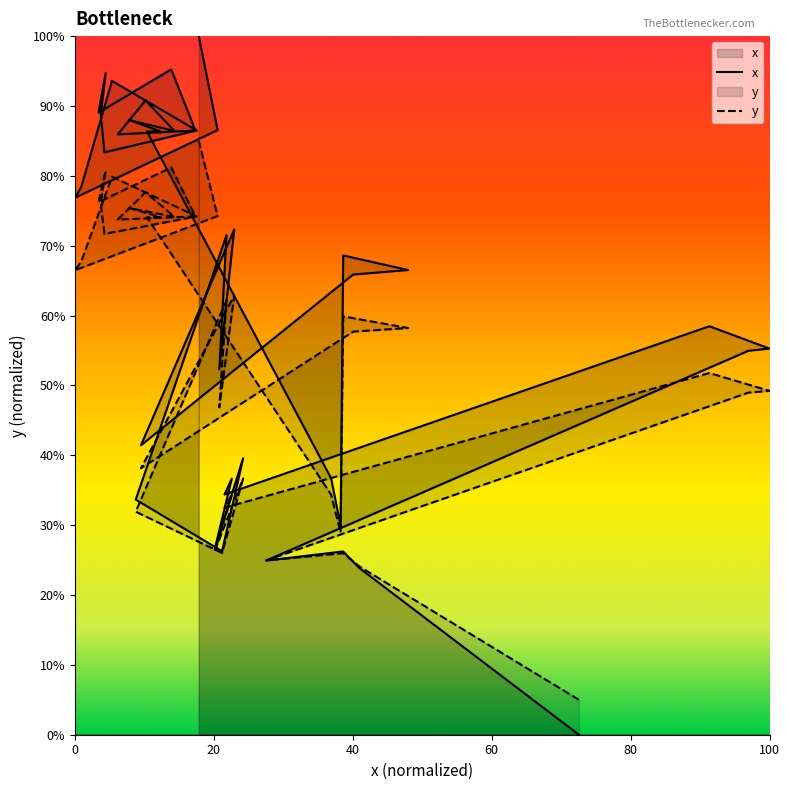

Is it true that the value at 39 is 130.4?

False